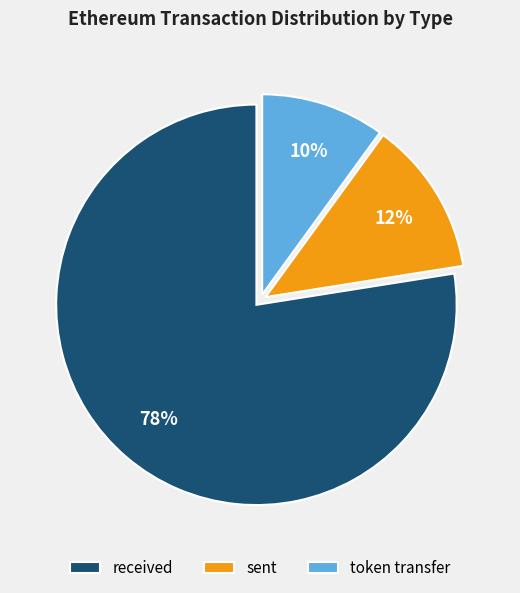

Does any single category account for the majority?

Yes